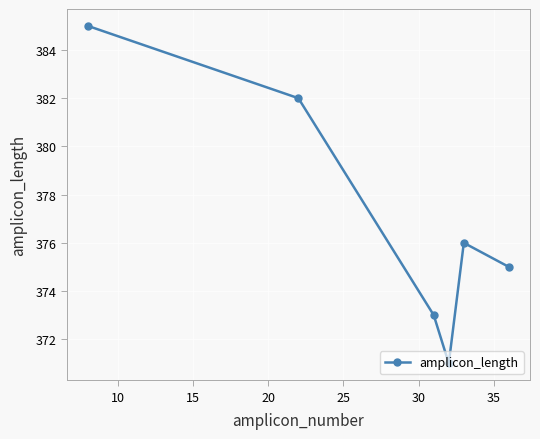

What is the average value?

377